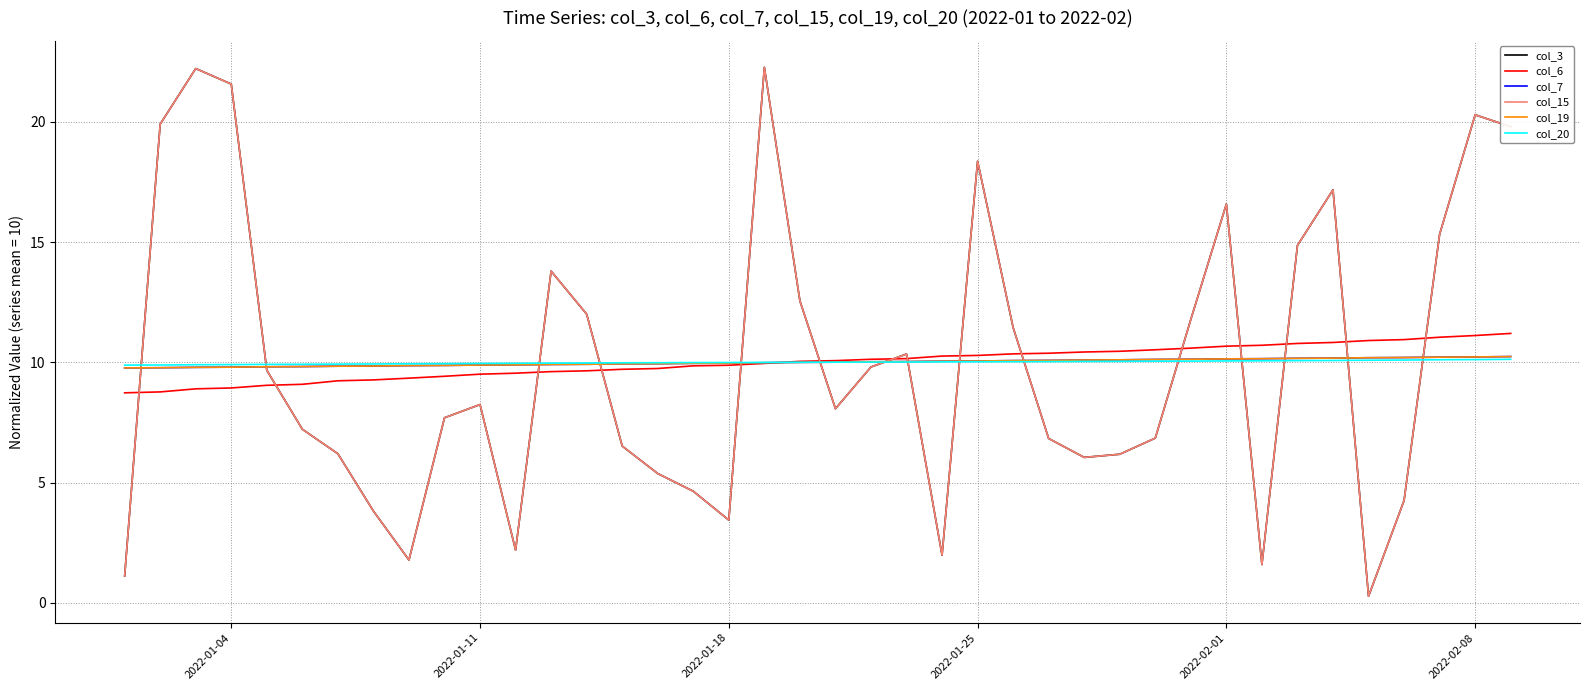

What is the difference between the maximum and minimum values in the col_7 series?

0.5